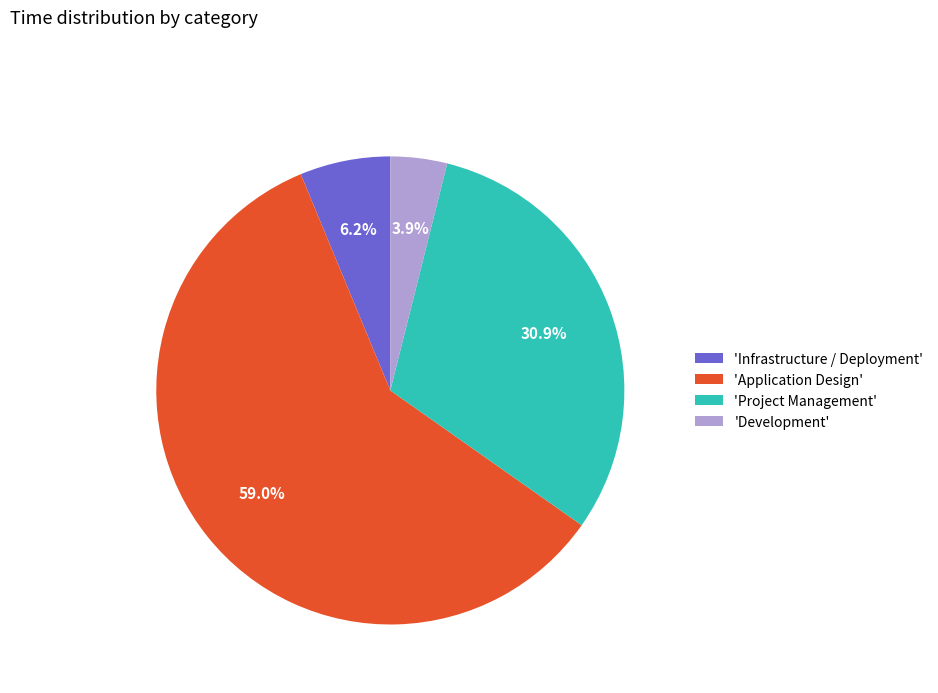

Is 'Project Management' the majority of the pie?

No